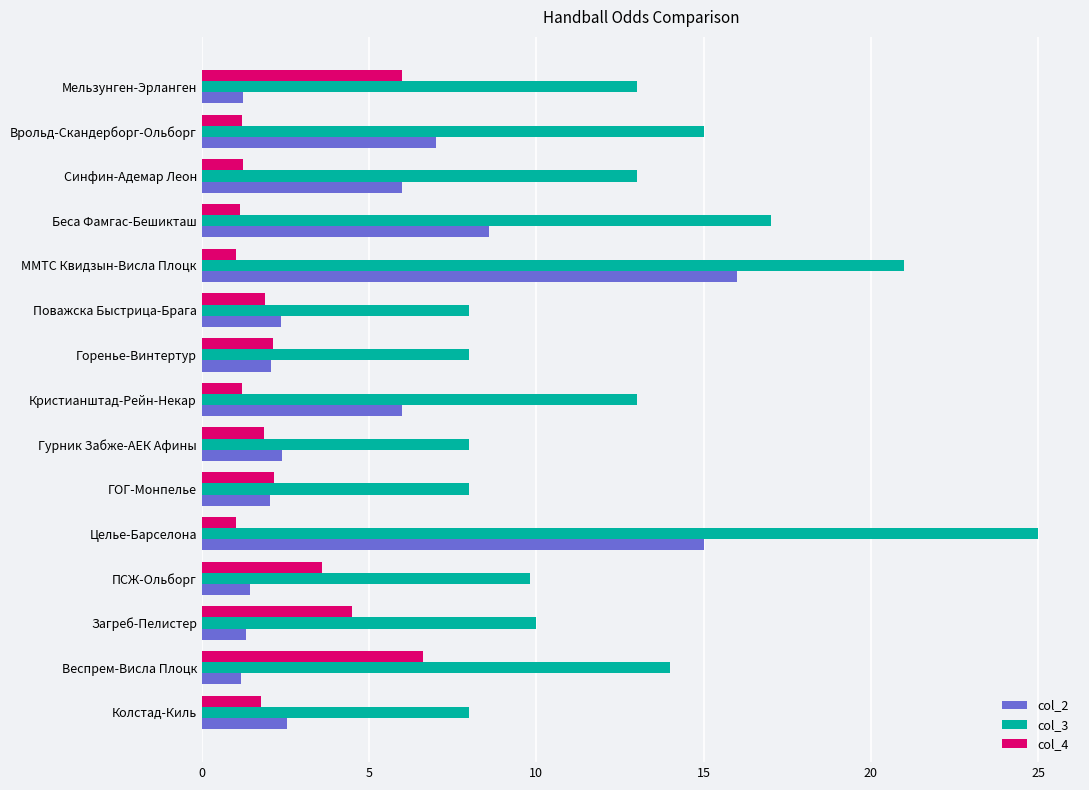

Rank the series at Синфин-Адемар Леон from lowest to highest value.

col_4, col_2, col_3